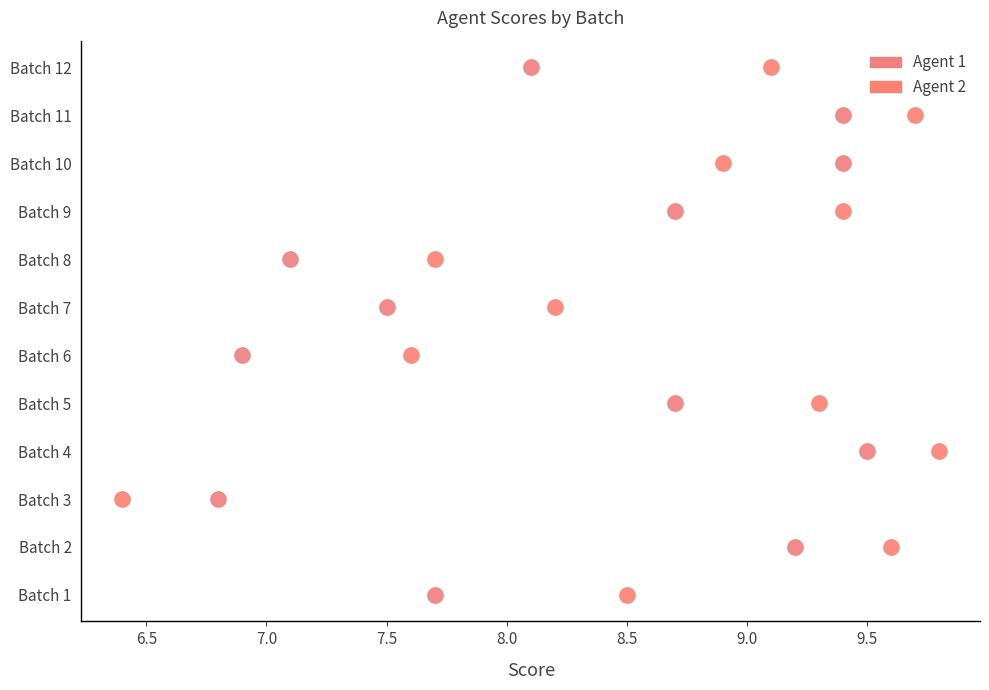

What are all the series names shown in the legend?

Agent 1, Agent 2